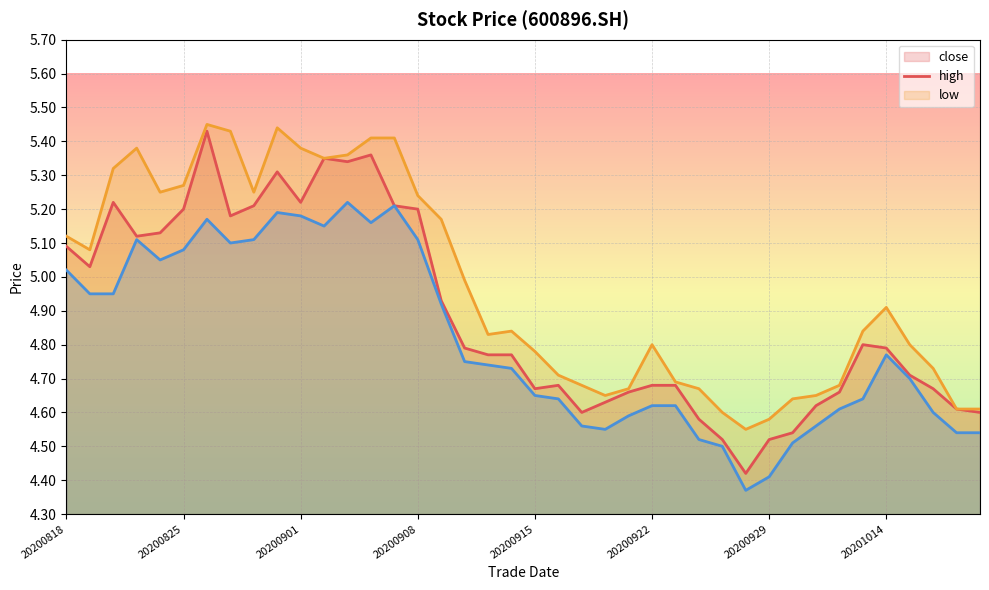

What is the difference between the maximum and minimum values in the high series?

0.9